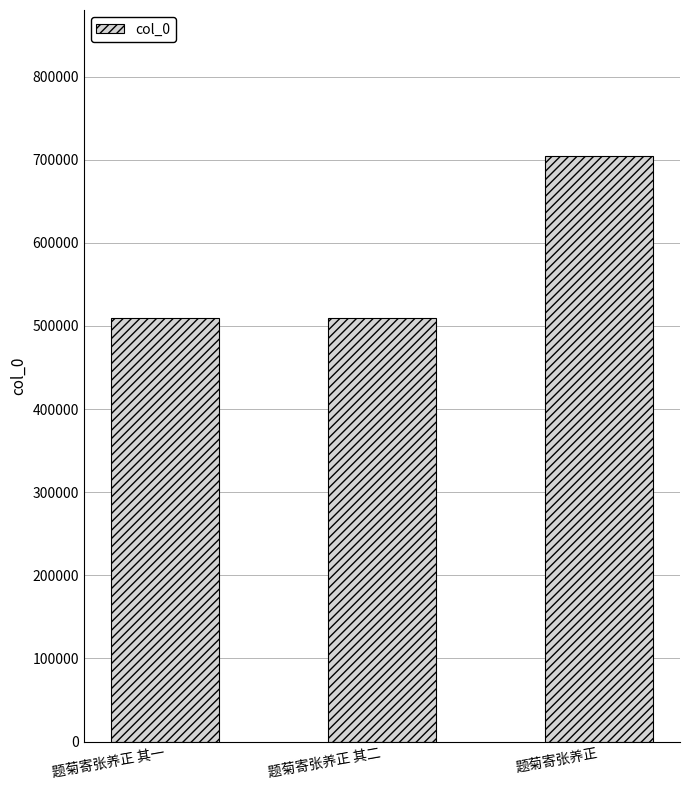

What is the difference between the maximum and minimum values?

194431